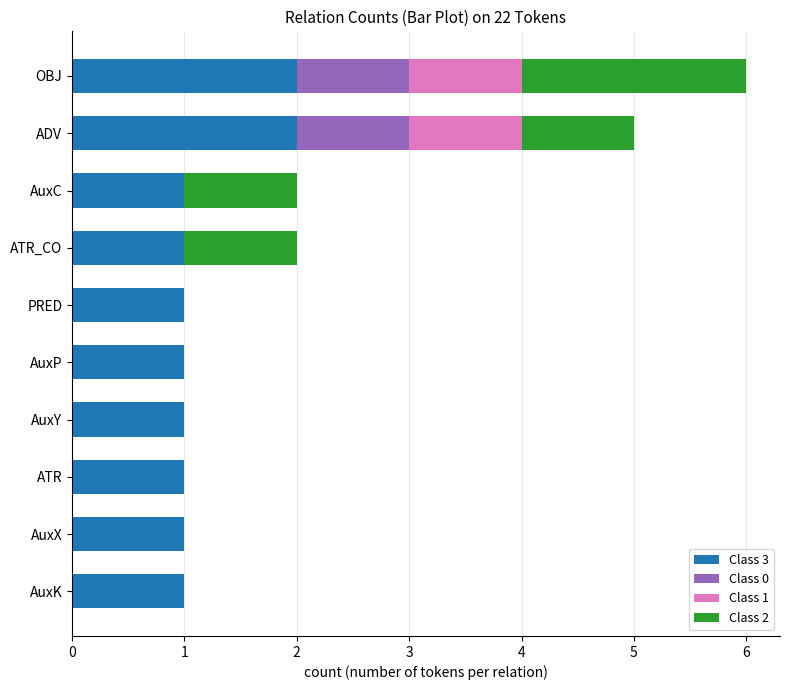

Is it true that Class 3 equals 2 at ADV?

True